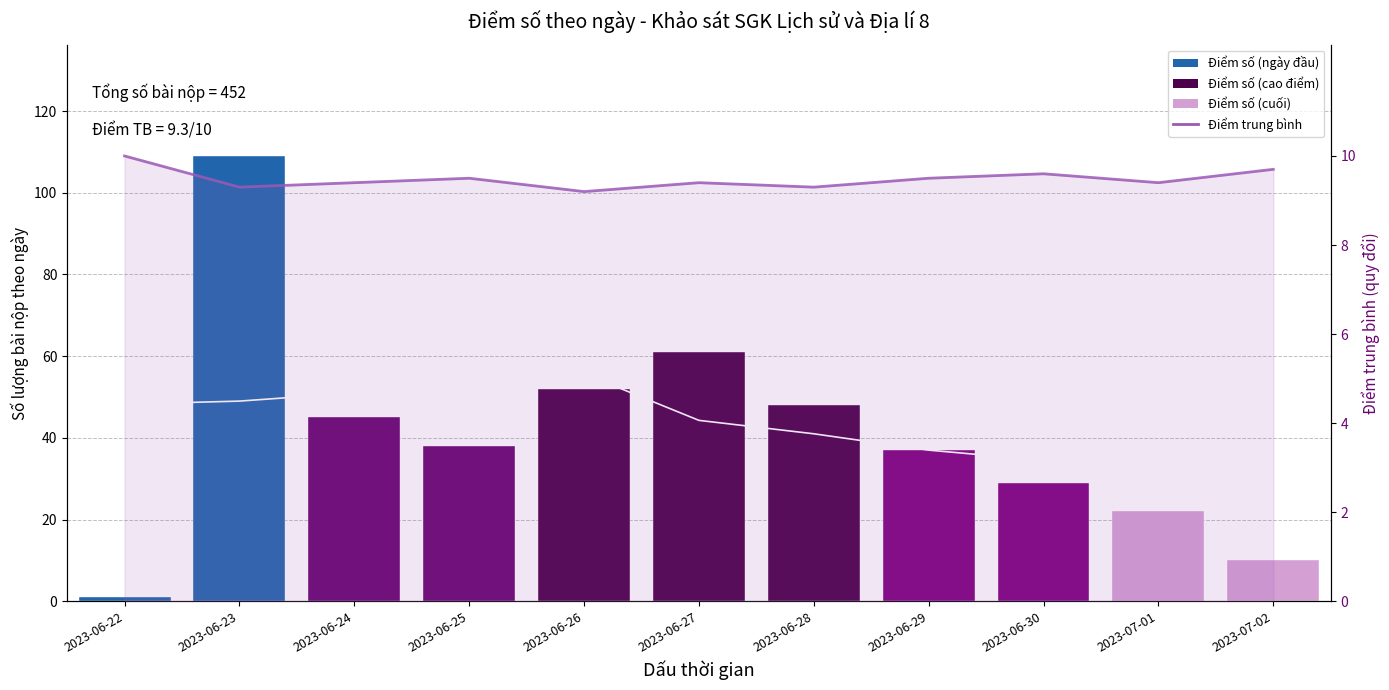

Where does the Điểm số series first go above 38?

2023-06-23